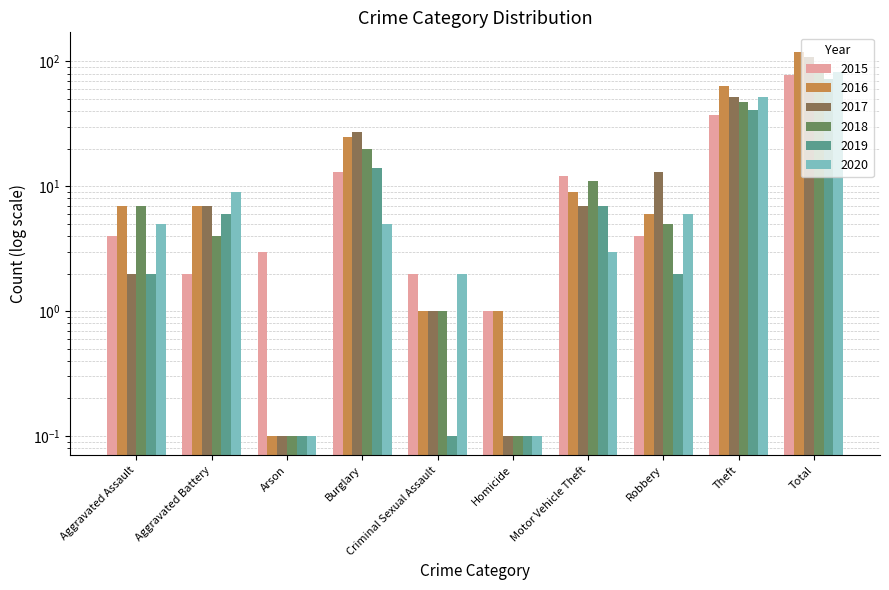

Which series has the widest spread of values?

2016